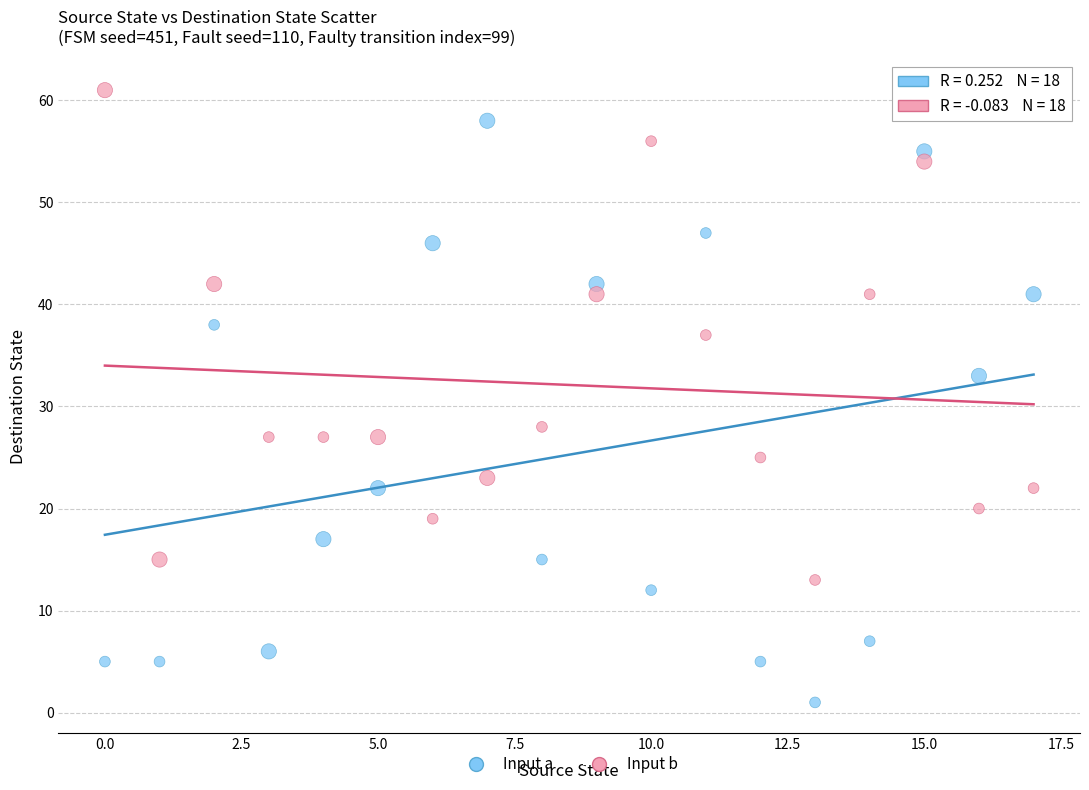

In the Input a series, what Y value is closest to 29?

33